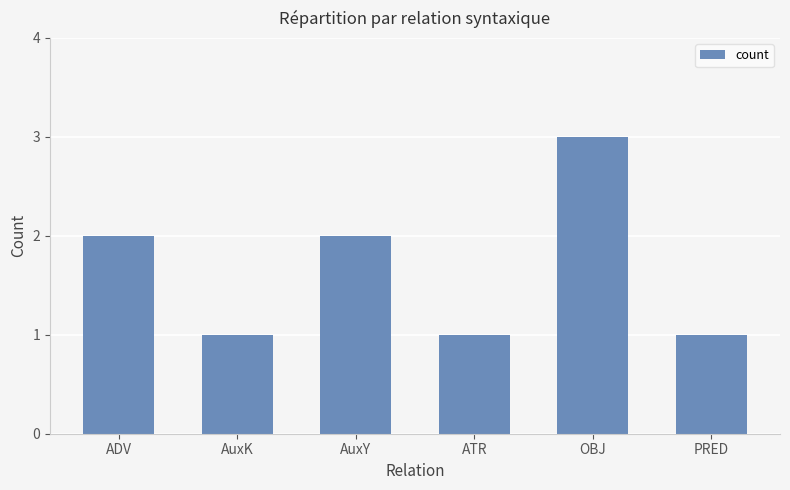

What is the maximum value shown in the chart?

3